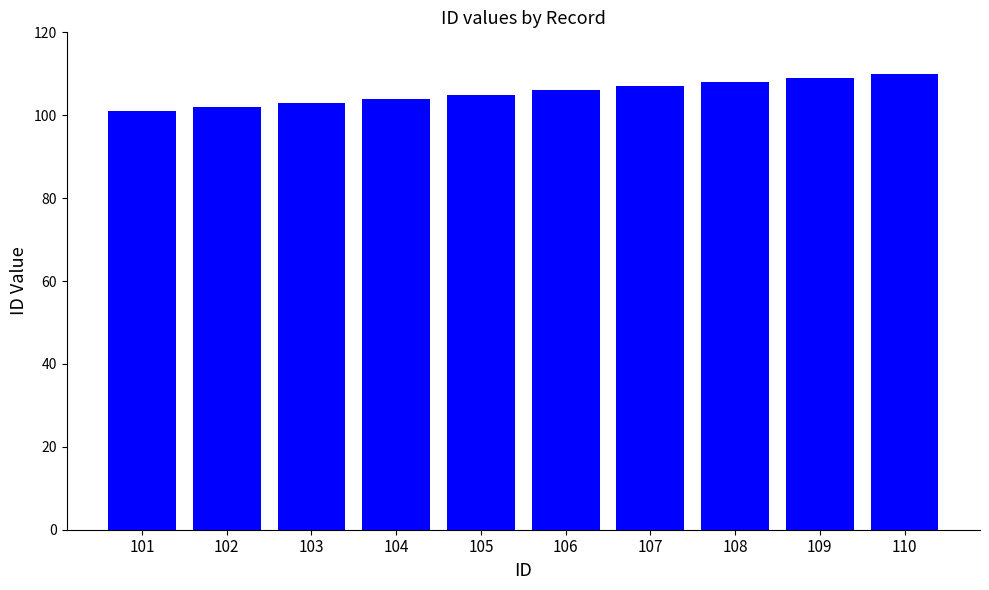

Reading left to right, what are all the values shown in this chart?

101=101	102=102	103=103	104=104	105=105	106=106	107=107	108=108	109=109	110=110